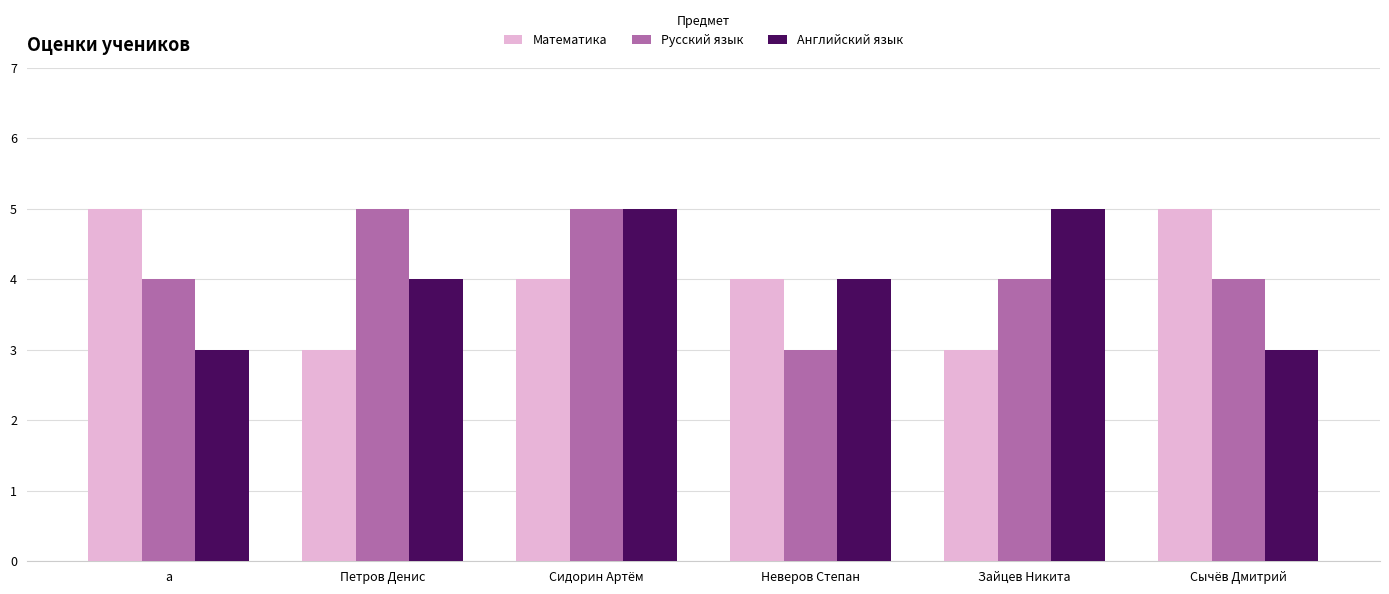

Reading left to right, list all the values displayed in this chart.

Математика: а=5	Петров Денис=3	Сидорин Артём=4	Неверов Степан=4	Зайцев Никита=3	Сычёв Дмитрий=5
Русский язык: а=4	Петров Денис=5	Сидорин Артём=5	Неверов Степан=3	Зайцев Никита=4	Сычёв Дмитрий=4
Английский язык: а=3	Петров Денис=4	Сидорин Артём=5	Неверов Степан=4	Зайцев Никита=5	Сычёв Дмитрий=3